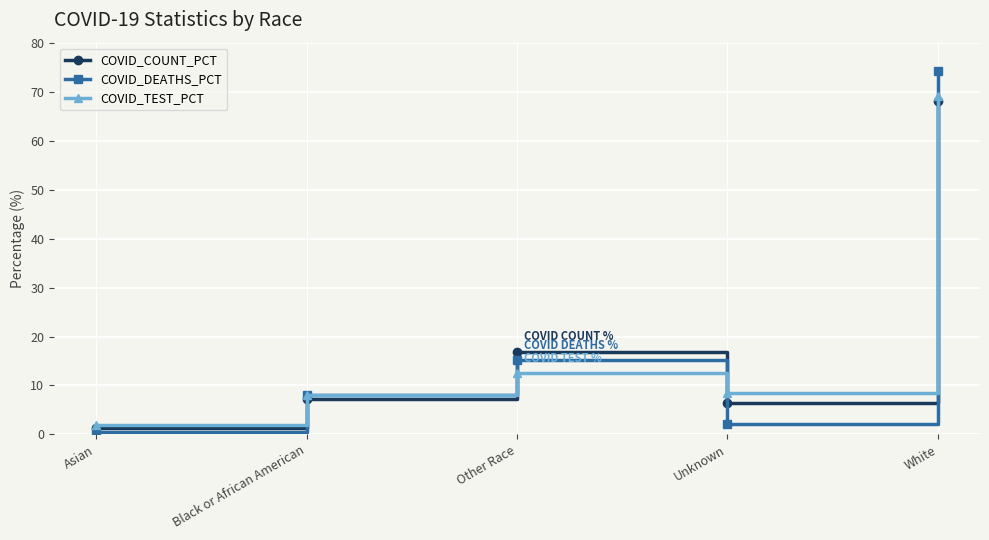

What is the sum of all COVID_TEST_PCT values?

100.0